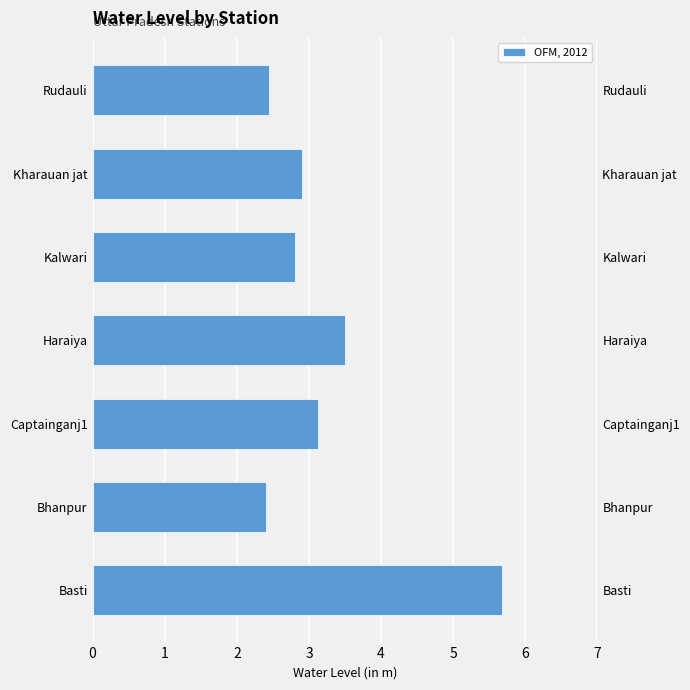

What is the minimum value shown in the chart?

2.4